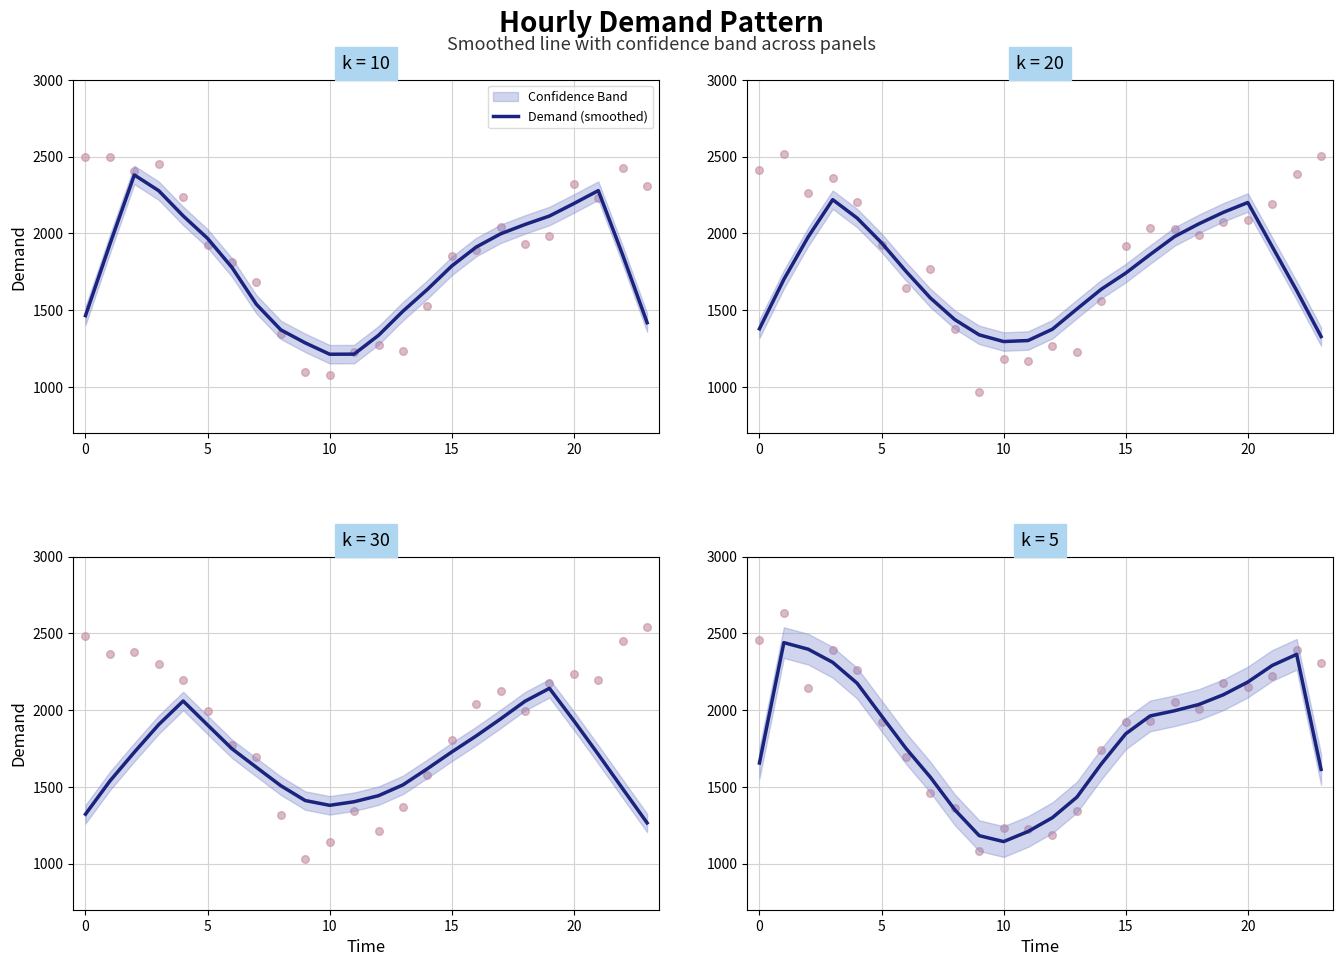

Approximately how many times larger is the value at 20 compared to 14?

1.3